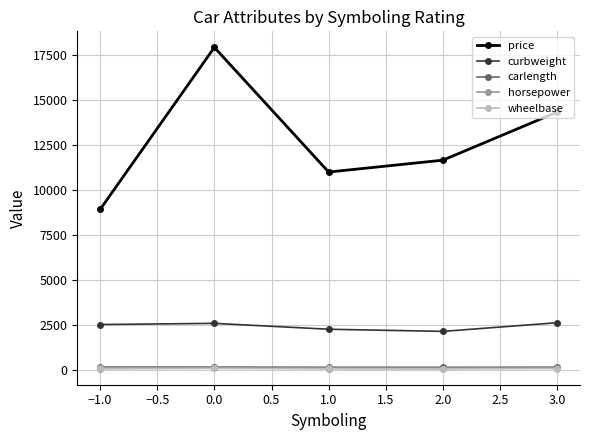

Which series has the largest range (max minus min)?

price